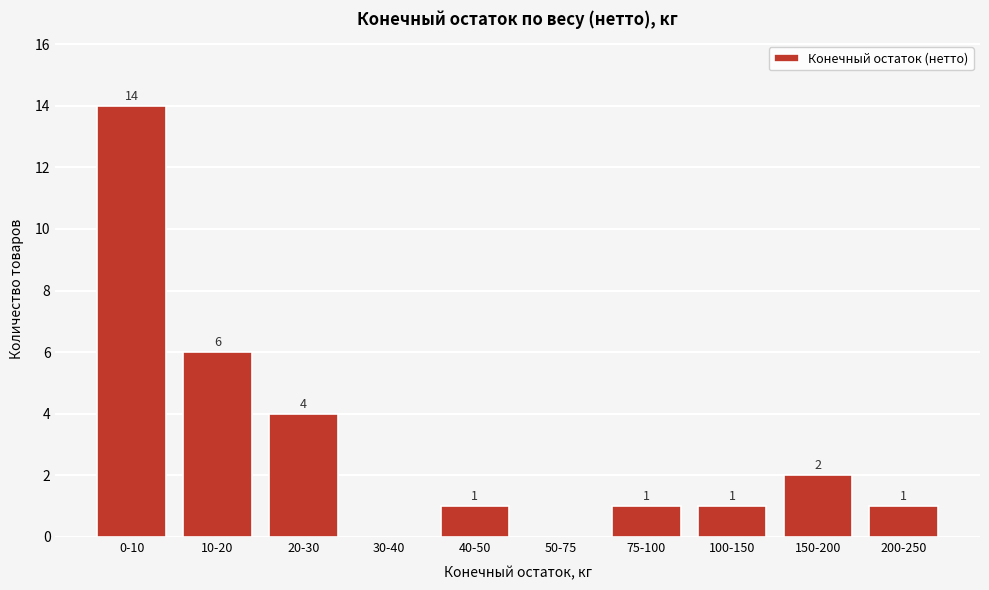

Reading left to right, transcribe all the data shown in this chart.

0-10=14	10-20=6	20-30=4	30-40=0	40-50=1	50-75=0	75-100=1	100-150=1	150-200=2	200-250=1